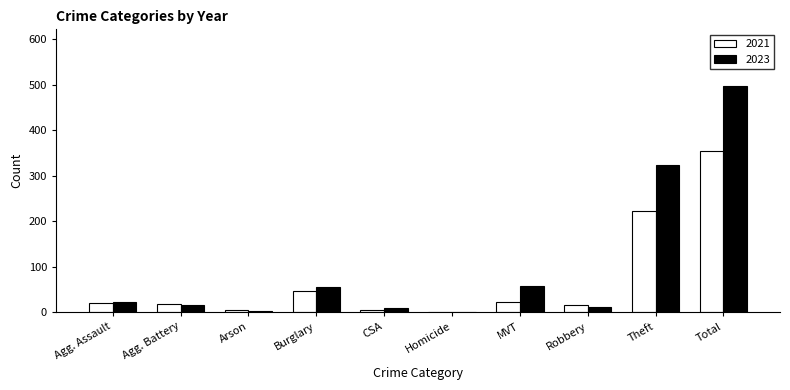

Which label corresponds to the largest value in the chart?

Total